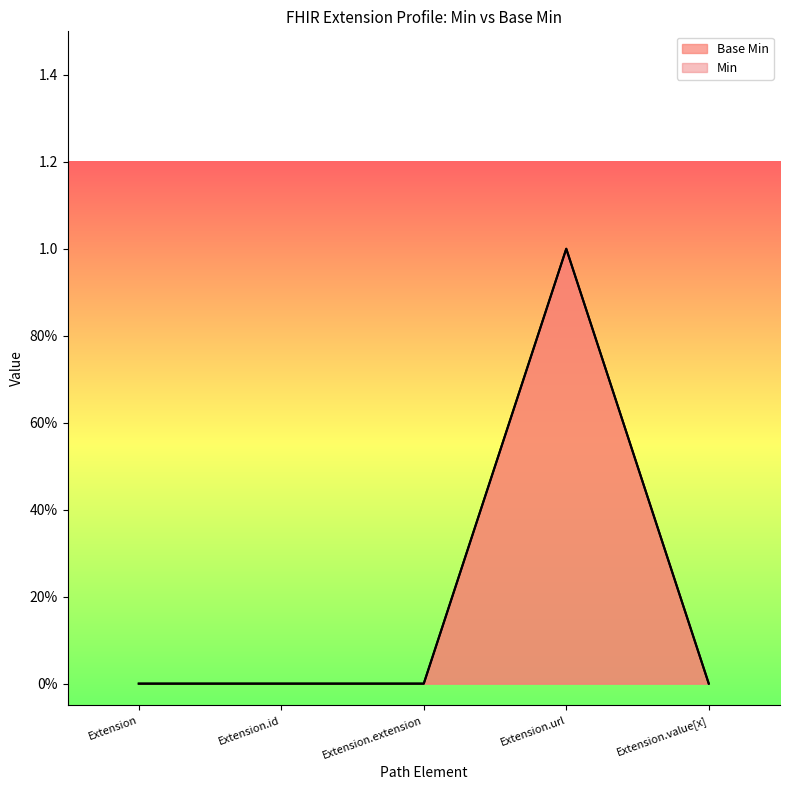

The value at Extension.value[x] is -1. True or false?

False